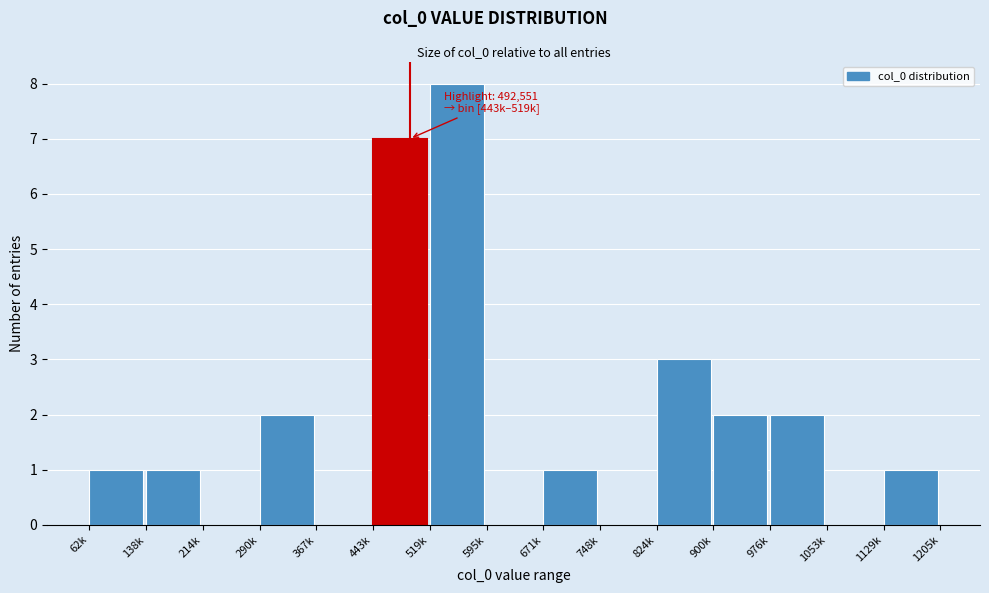

Reading left to right, list all the values displayed in this chart.

62k=1	138k=1	214k=0	290k=2	367k=0	443k=7	519k=8	595k=0	671k=1	748k=0	824k=3	900k=2	976k=2	1053k=0	1129k=1